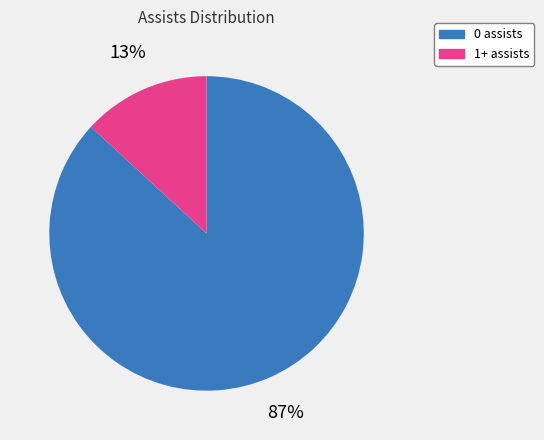

To the nearest percent, what portion does 1+ assists represent?

13%